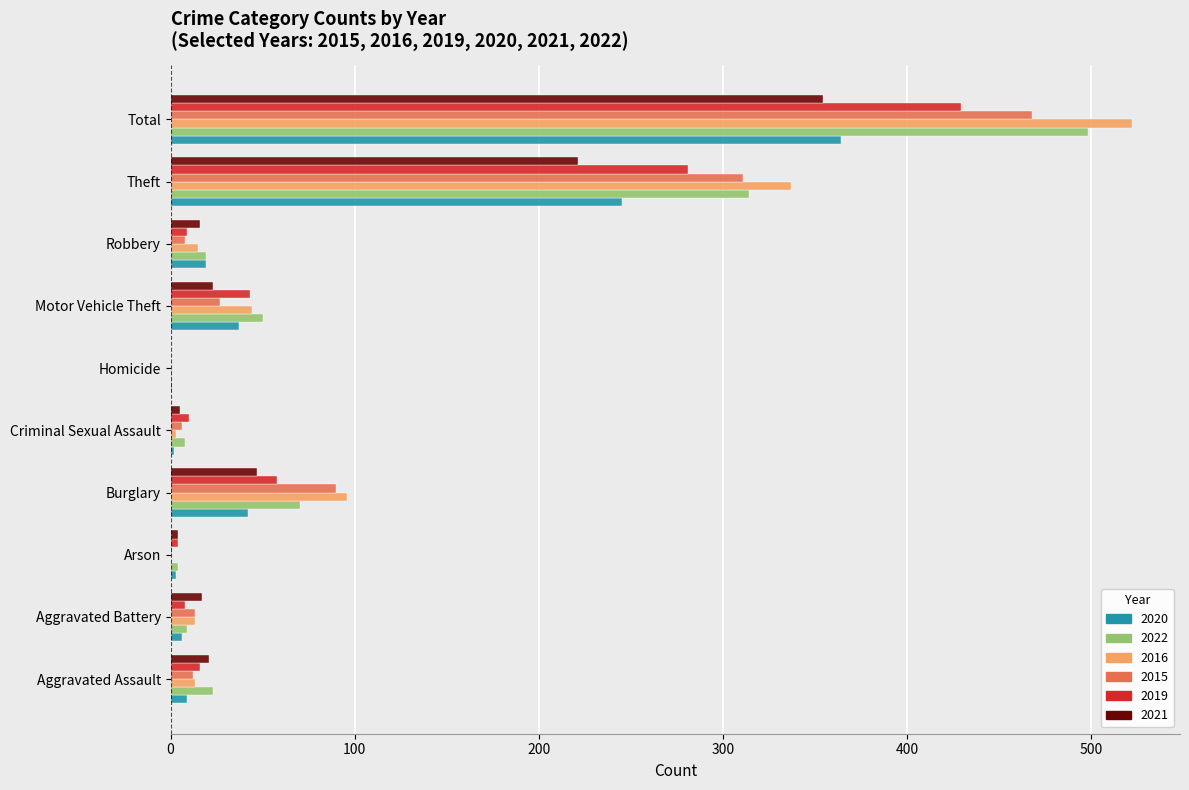

At which category is the sum across all series the highest?

Total